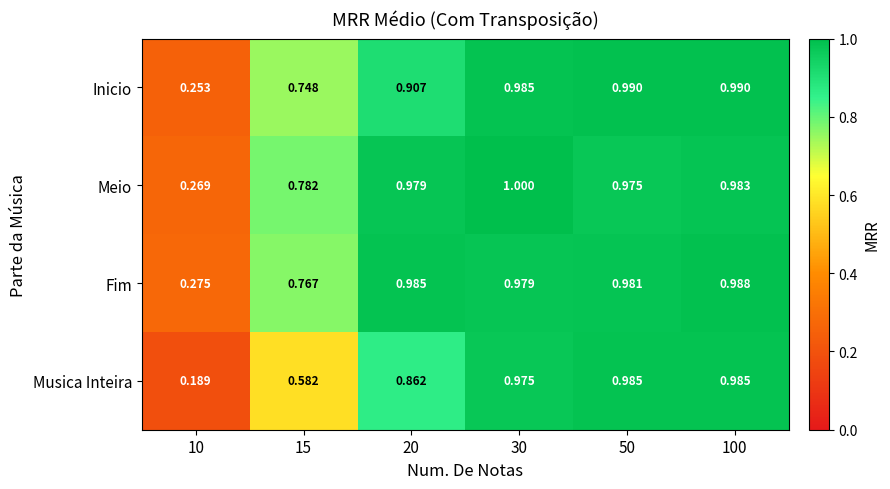

Is the value of Meio at 30 greater than the value of Inicio at 15?

Yes